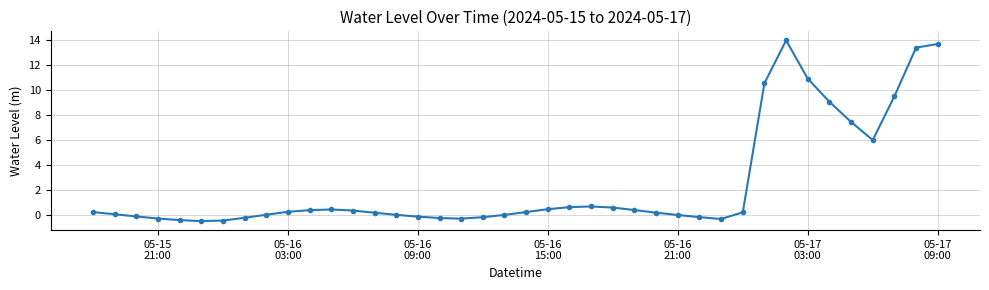

Count the number of categories in the chart.

40